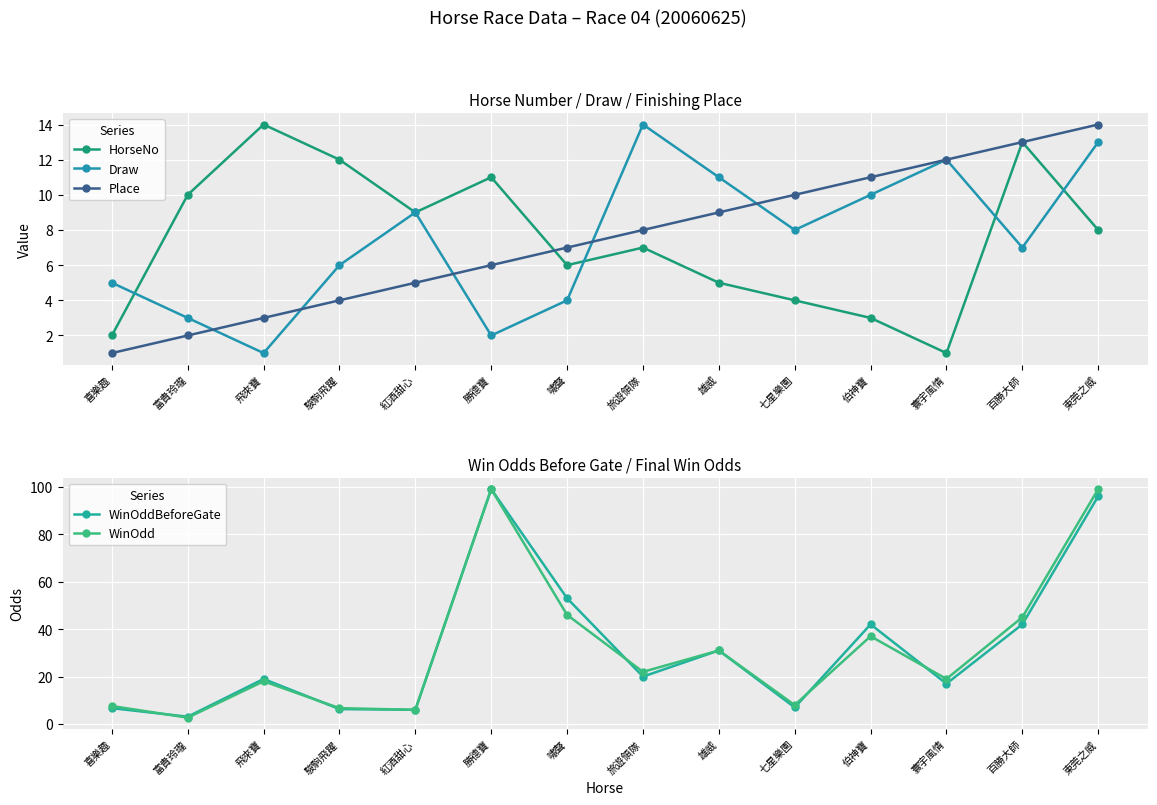

What are all the series names shown in the legend?

HorseNo, Draw, Place, WinOddBeforeGate, WinOdd